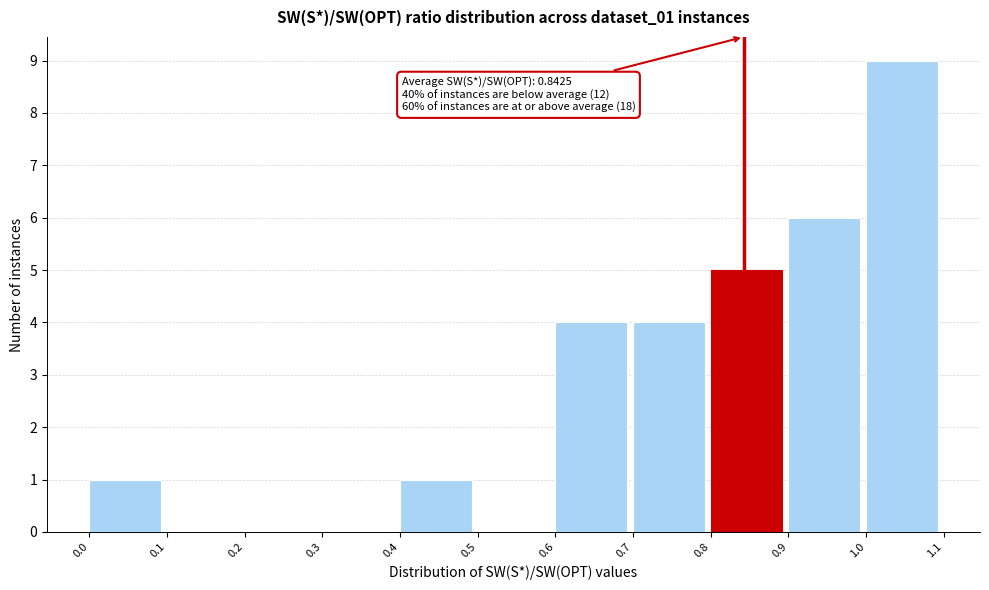

Which range on the x-axis has the tallest bar?

1.0 to 1.1